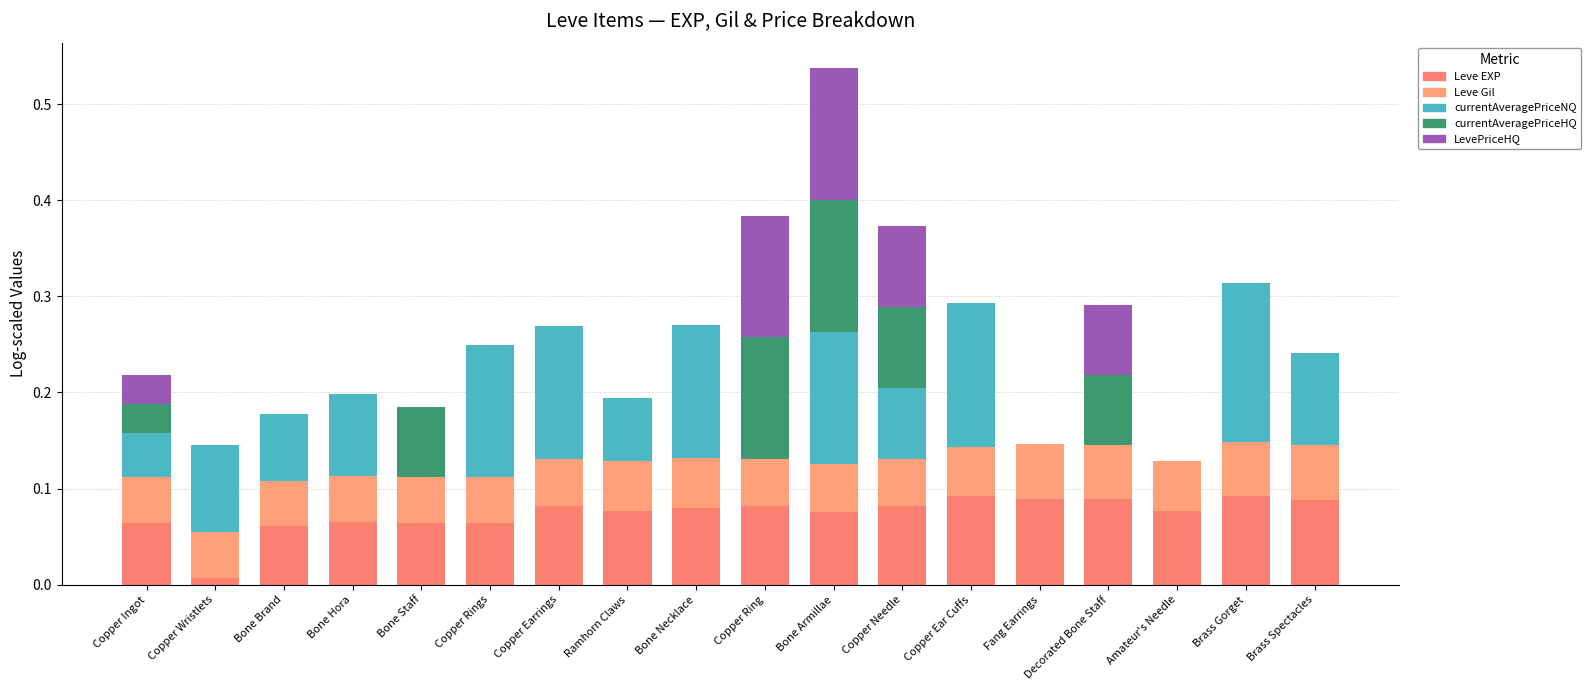

What is the difference between the LevePriceHQ values at Copper Needle and Bone Hora?

0.1